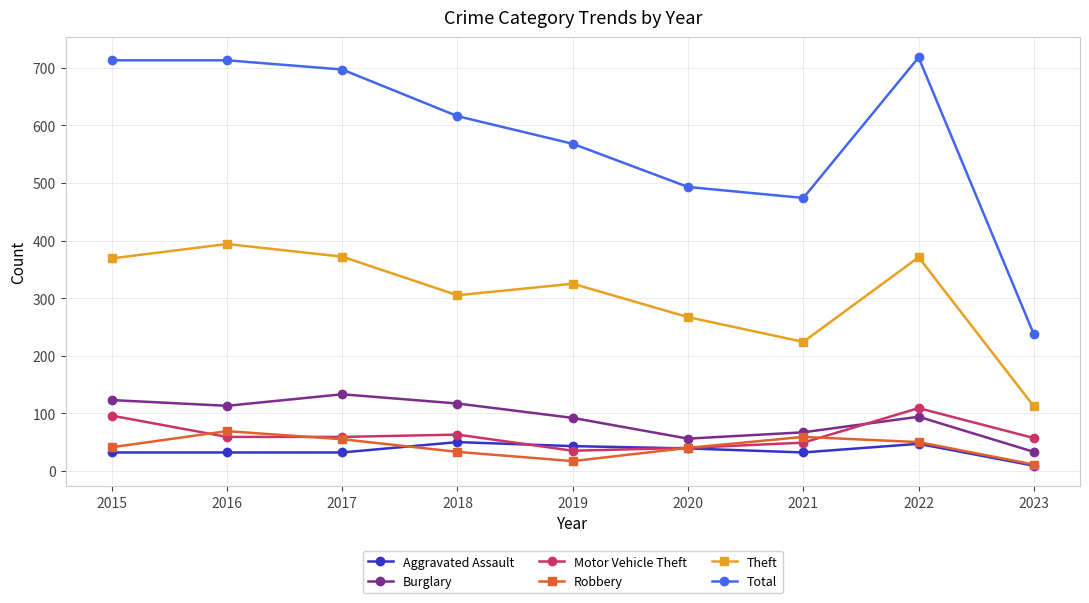

Which series has the largest range (max minus min)?

Total